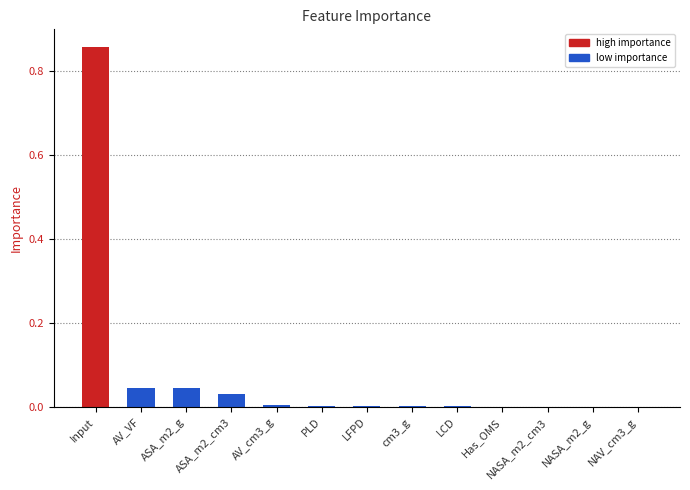

Between NASA_m2_cm3 and Input, which is larger?

Input